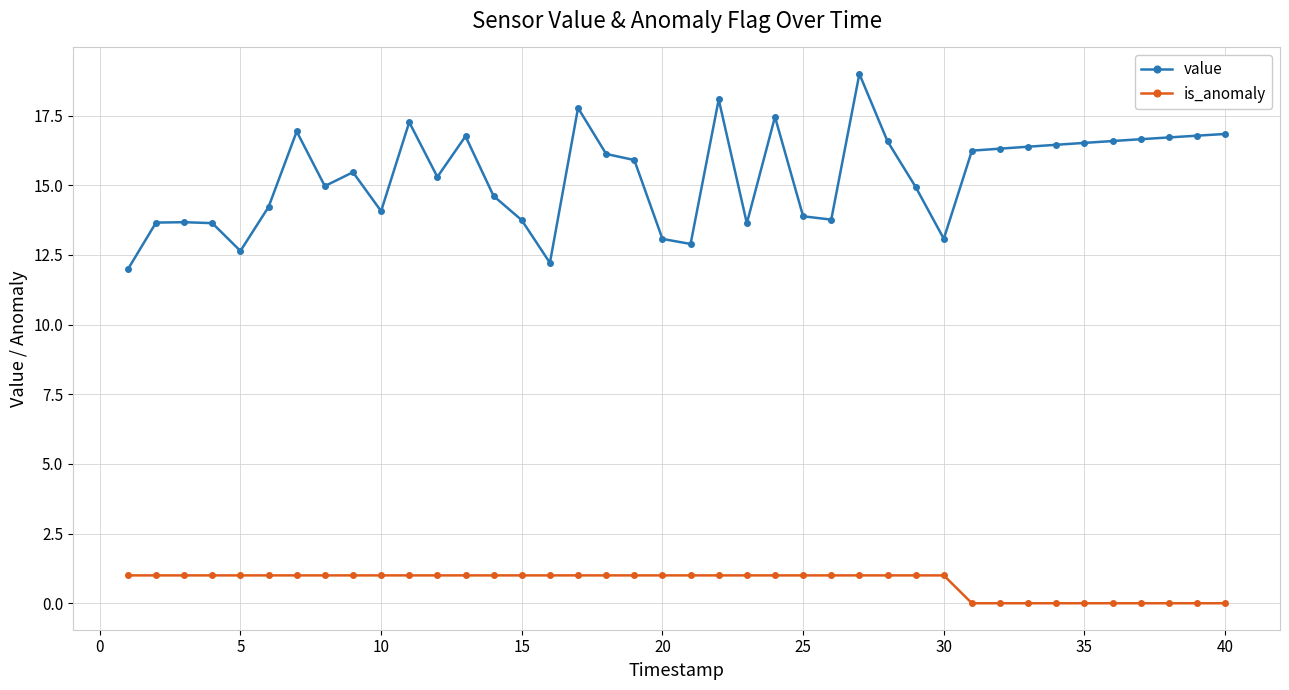

True or false: value and is_anomaly intersect in this chart.

False